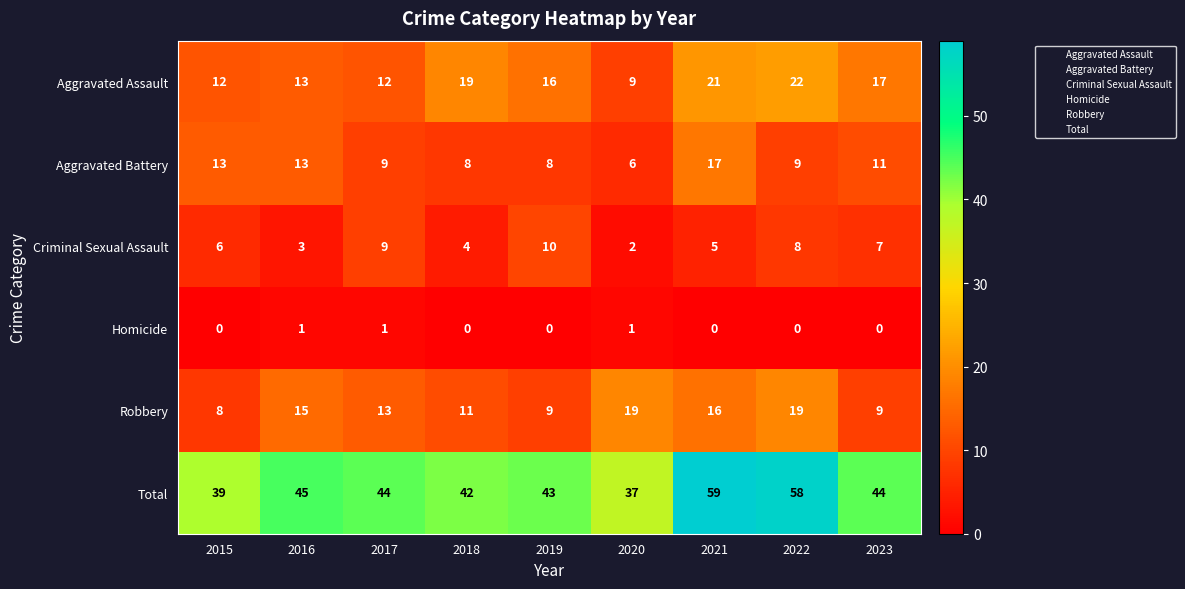

What is the difference between the Criminal Sexual Assault values at 2016 and 2019?

7